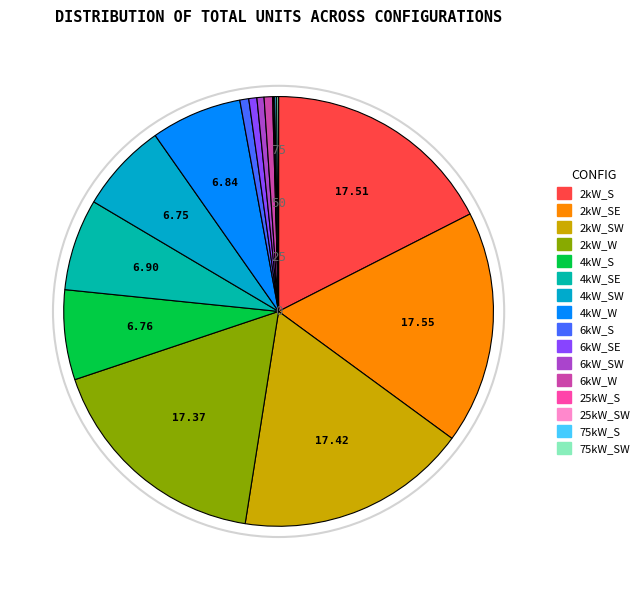

Does 4kW_SW account for over 50% of the chart?

No